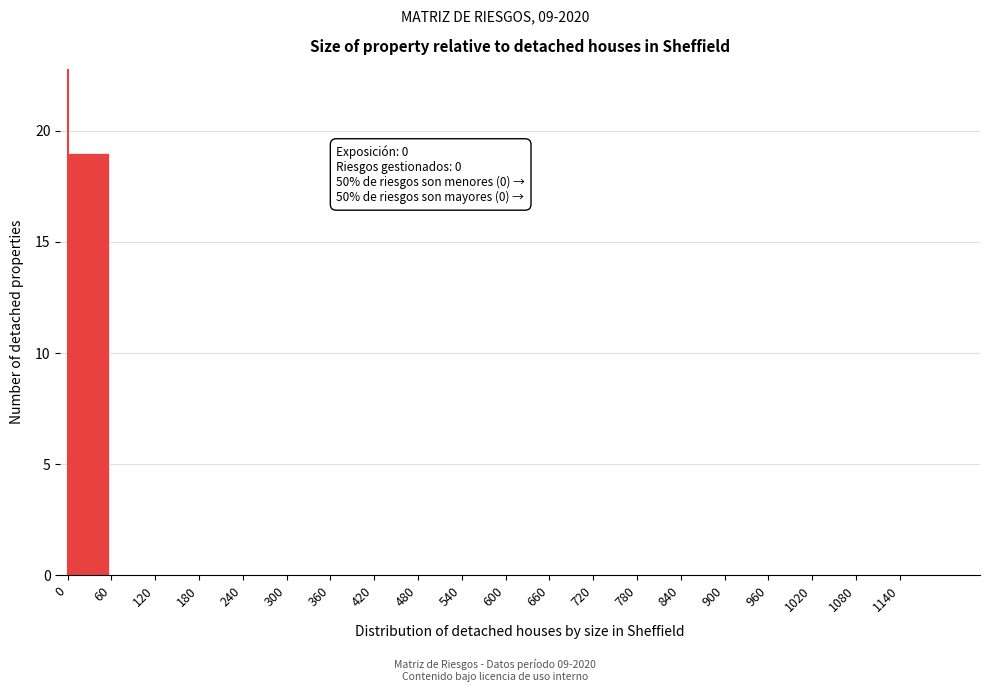

Which range on the x-axis has the tallest bar?

0 to 60